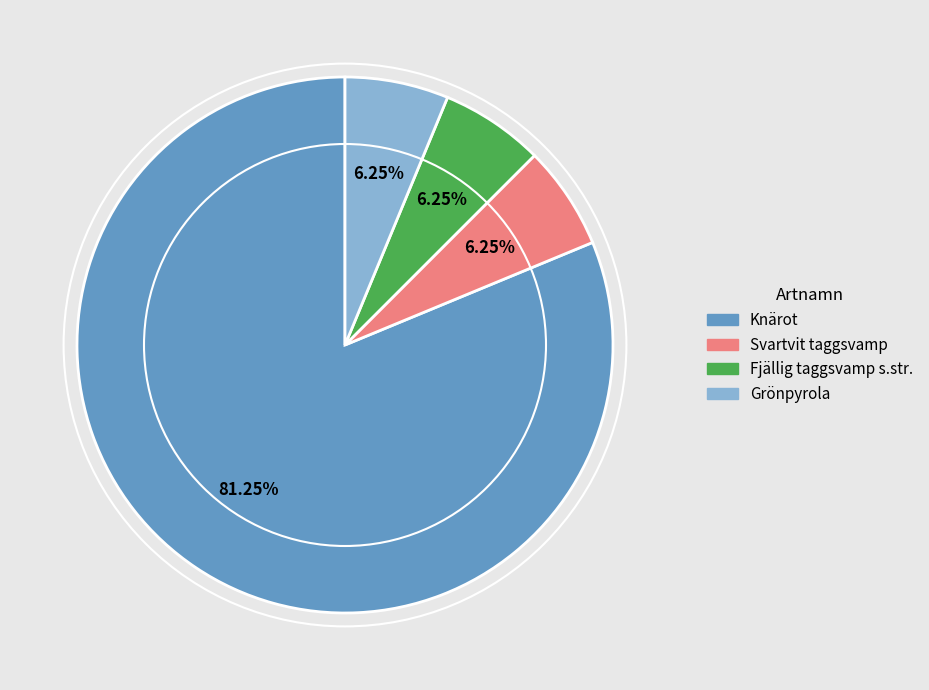

How many slices are in this pie chart?

4